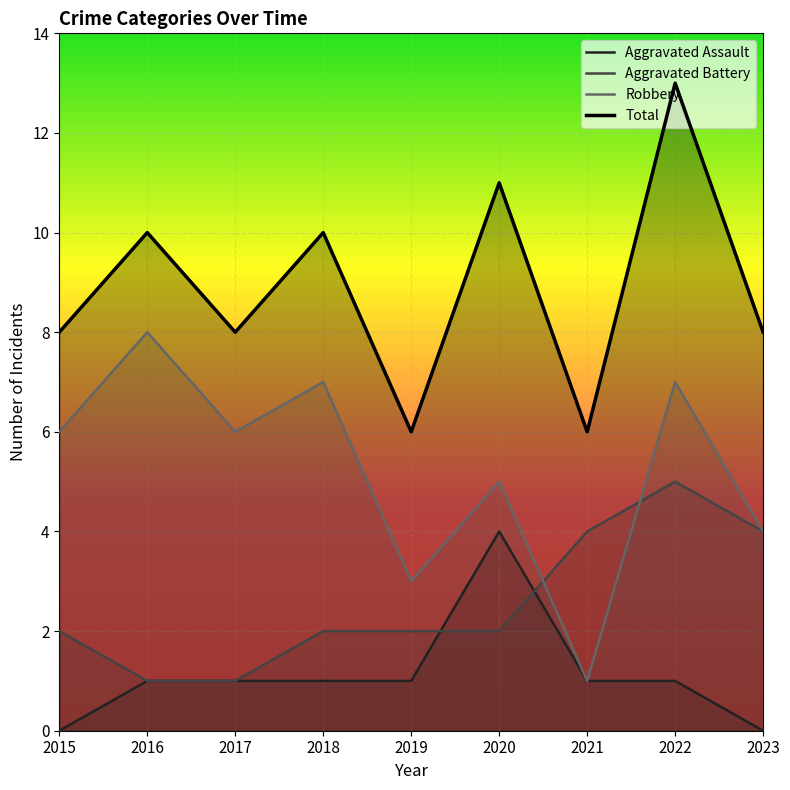

Count the Aggravated Battery values in the range 2 to 4.

6